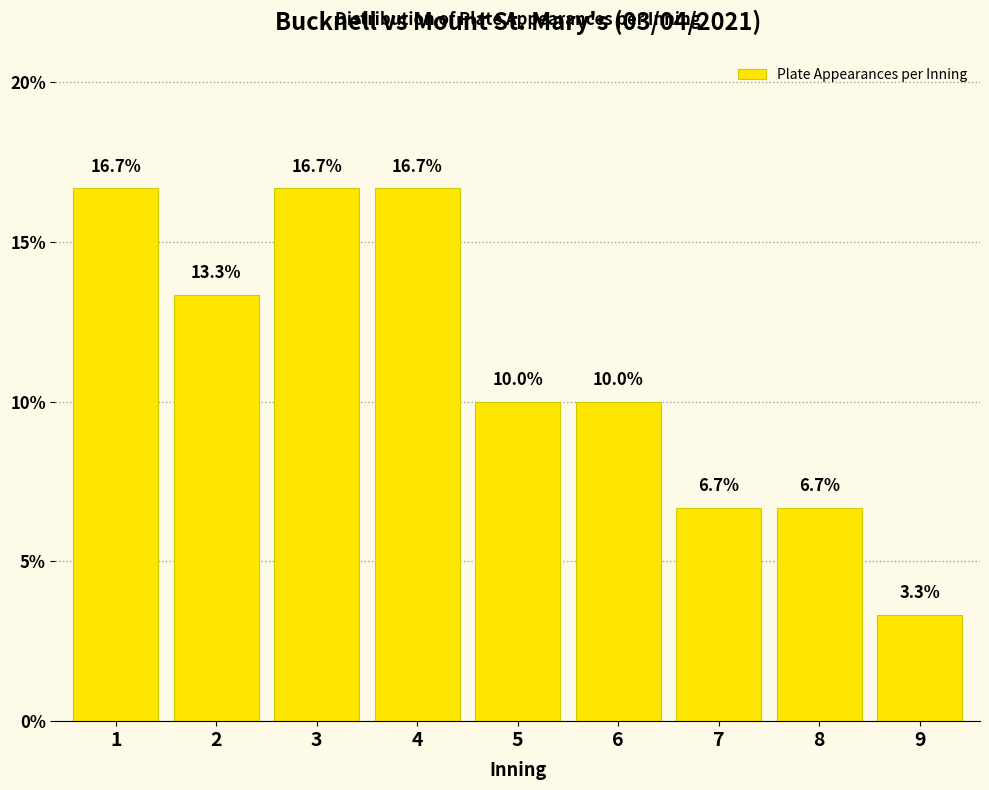

Does the chart contain any negative values?

No